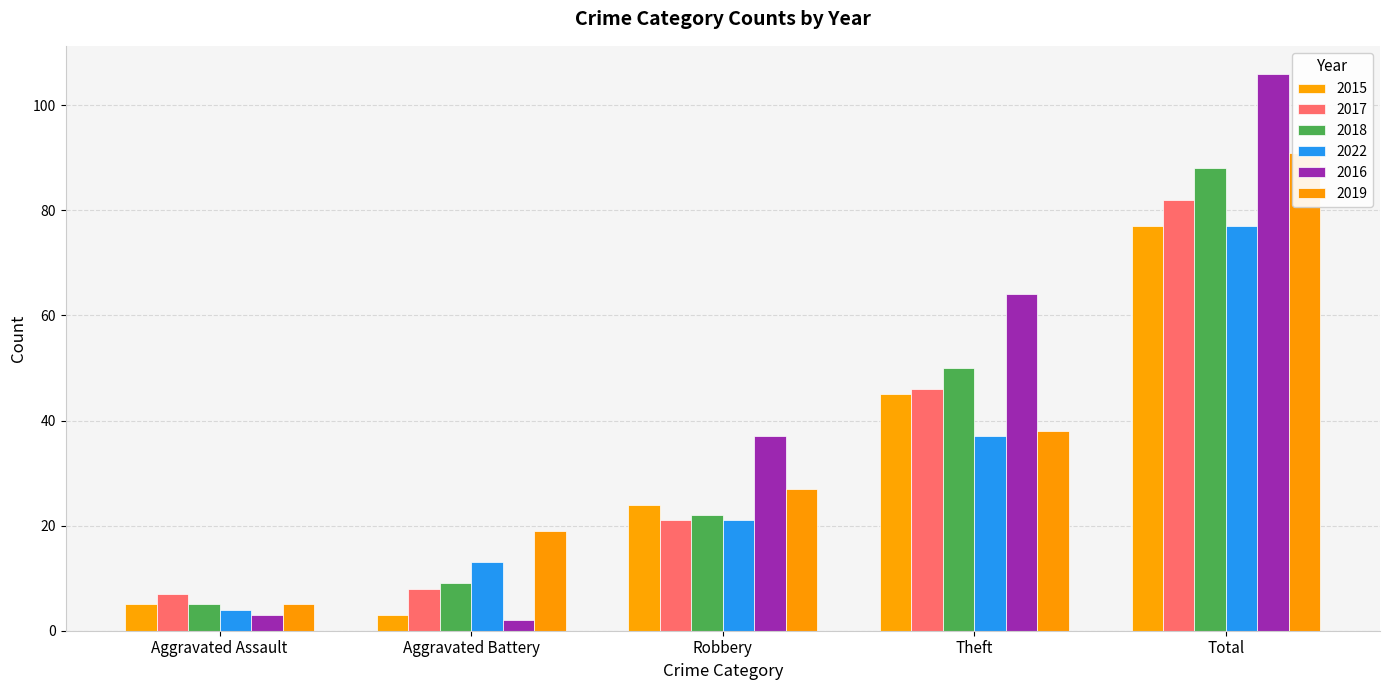

At which category is the sum across all series the highest?

Total